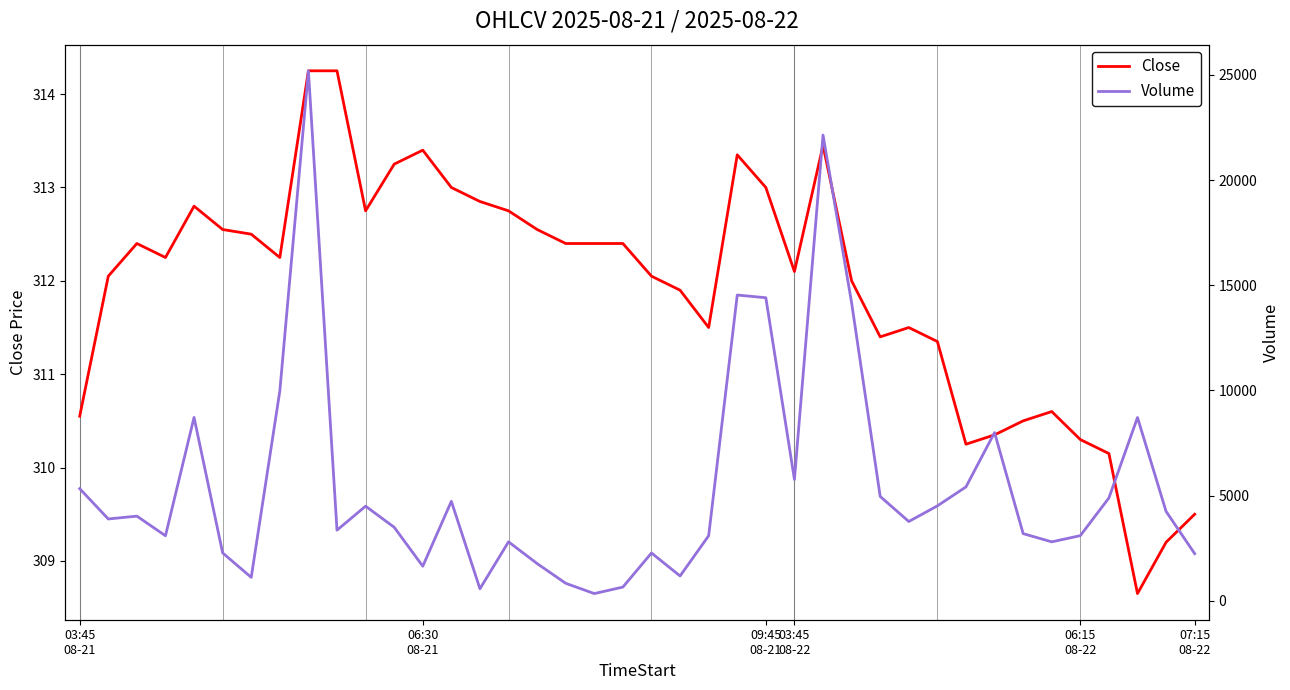

What is the value of the Close point at the 8th from the left?

312.2